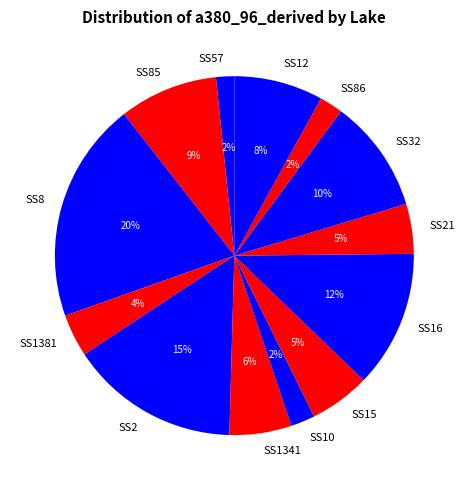

Is it true that SS12 is 1% of the pie?

False